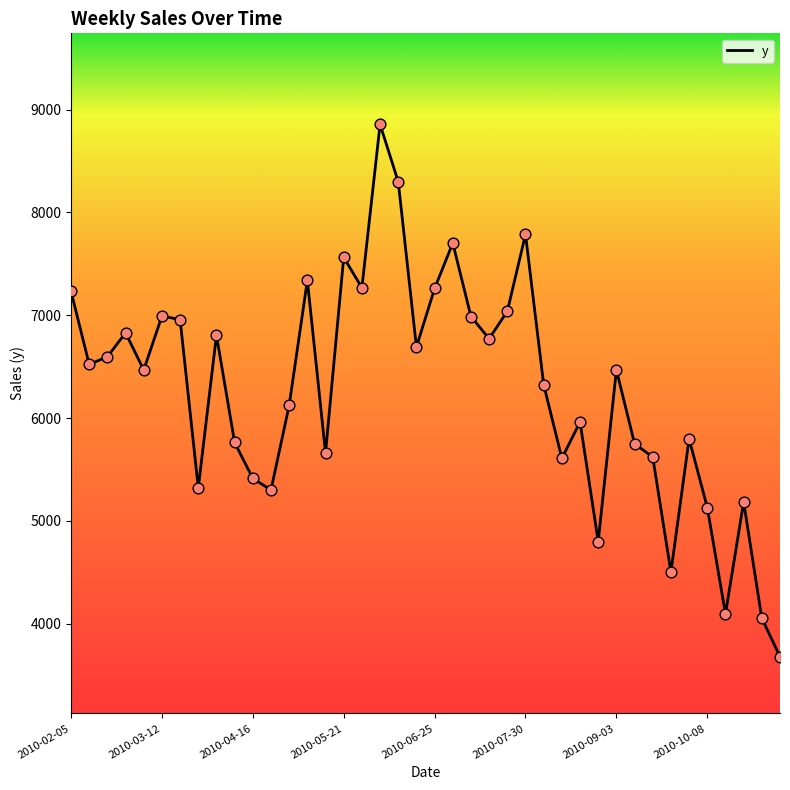

What is the difference between the maximum and minimum values?

5176.3